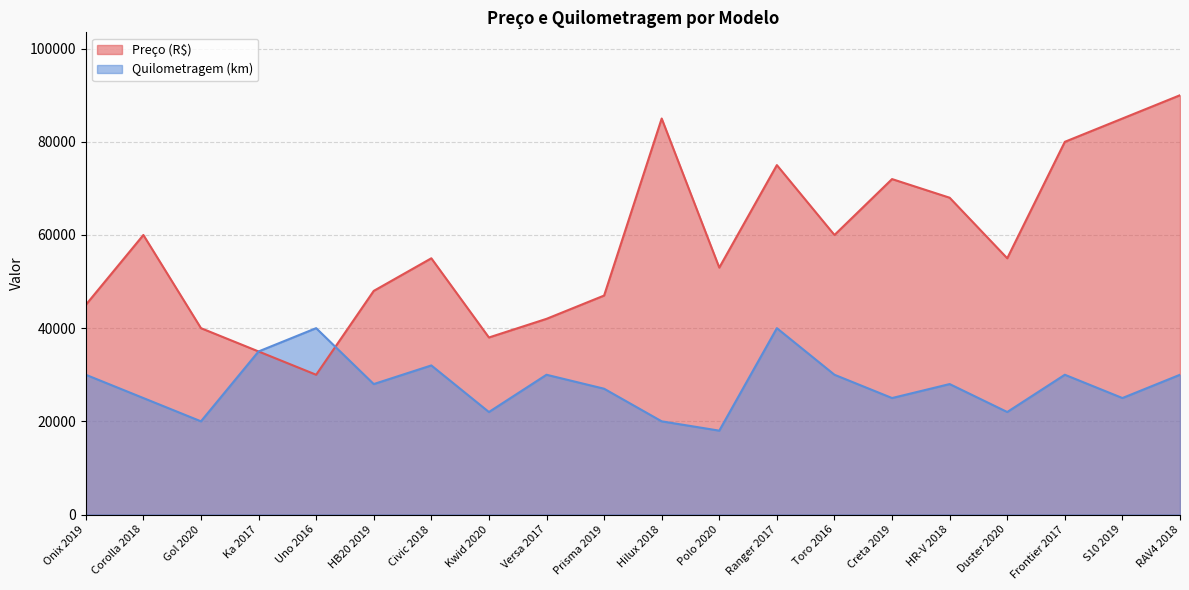

Reading left to right, transcribe all the data shown in this chart.

Preço (R$): 45000	60000	40000	35000	30000	48000	55000	38000	42000	47000	85000	53000	75000	60000	72000	68000	55000	80000	85000	90000
Quilometragem (km): 30000	25000	20000	35000	40000	28000	32000	22000	30000	27000	20000	18000	40000	30000	25000	28000	22000	30000	25000	30000